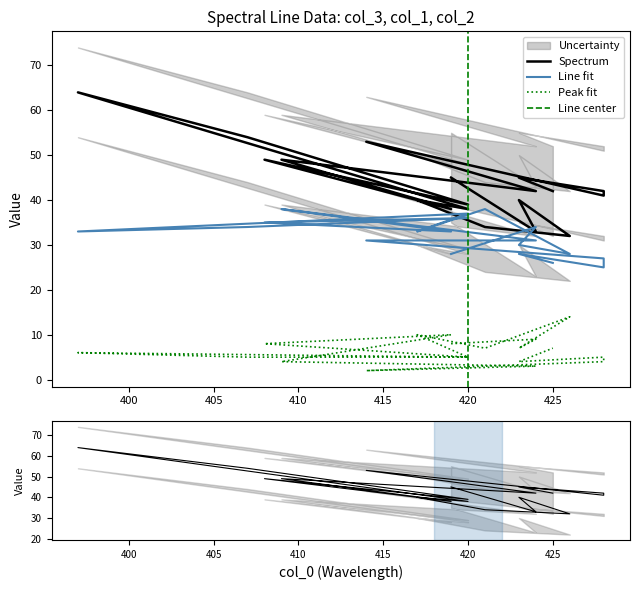

True or false: col_1 has more than 2 interior local peaks.

True